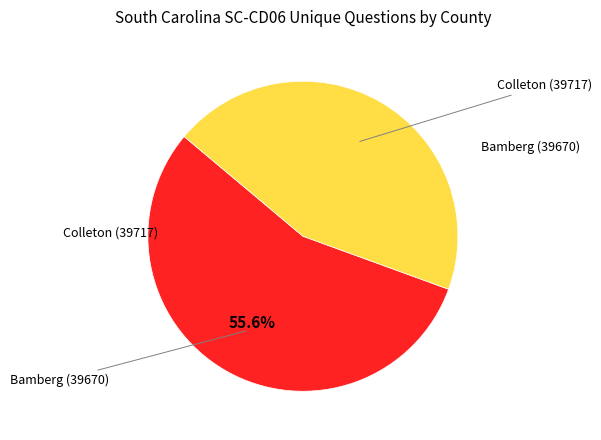

Is there a majority slice in this chart?

Yes